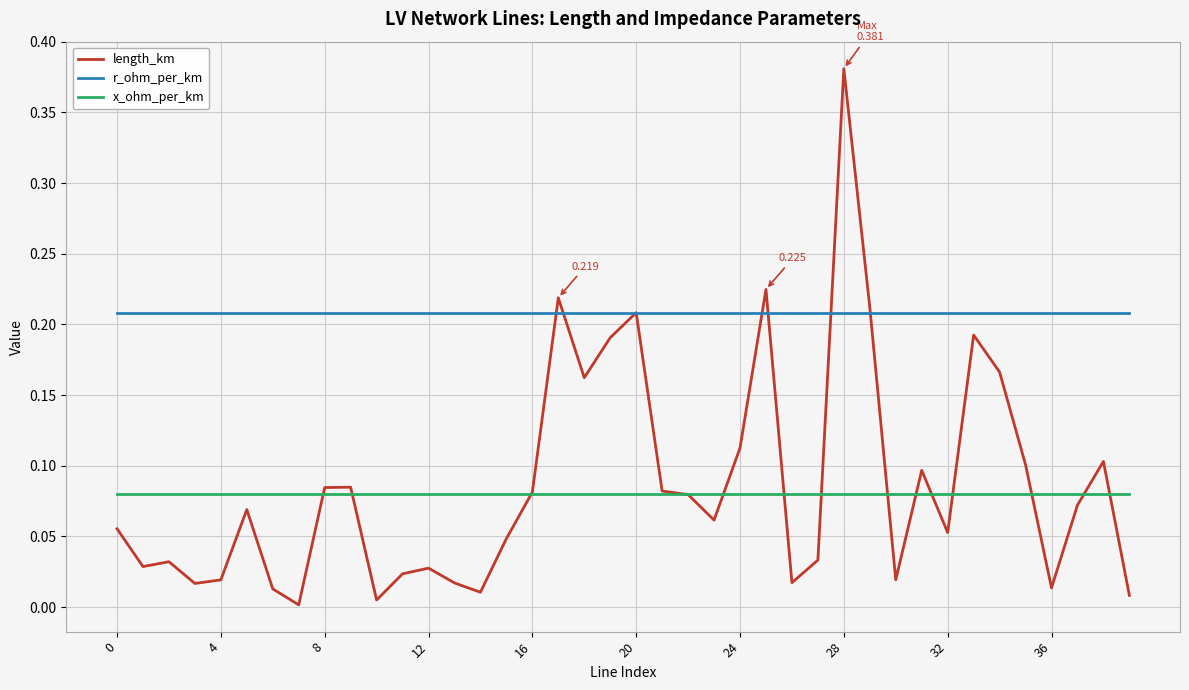

Which series has the largest total across all categories?

r_ohm_per_km